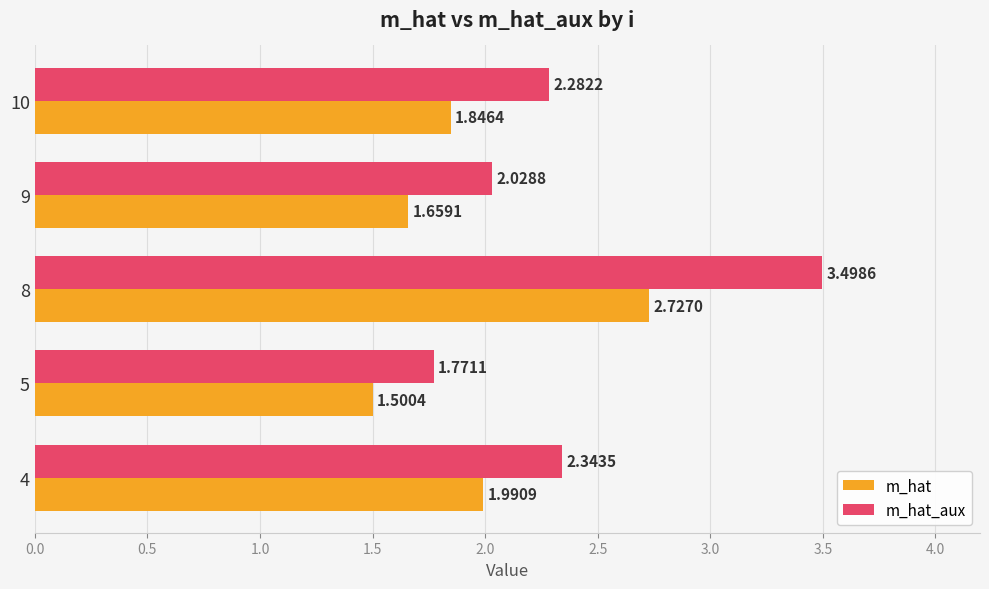

What is the difference between the second highest and minimum values in the m_hat_aux series?

0.6